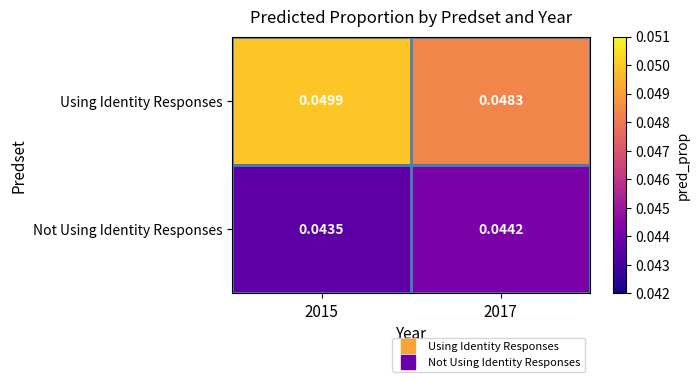

Is the value of Using Identity Responses at 2015 greater than the value of Not Using Identity Responses at 2015?

Yes